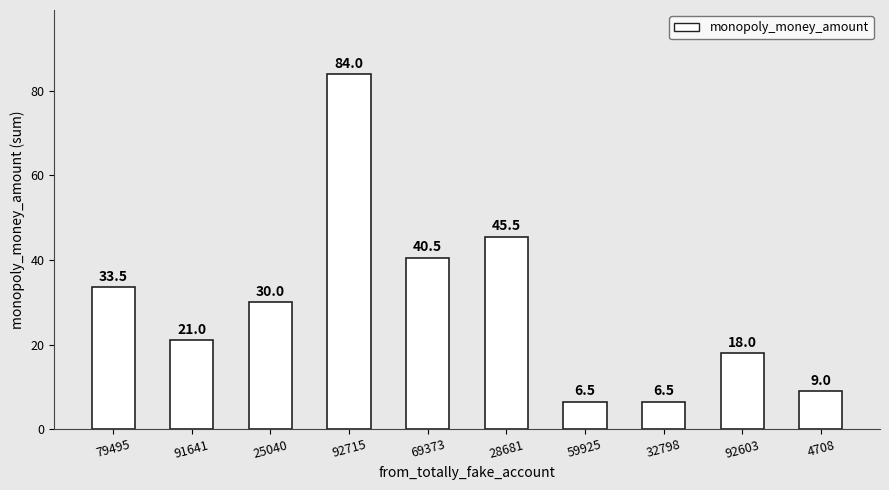

Between 4708 and 79495, which is larger?

79495